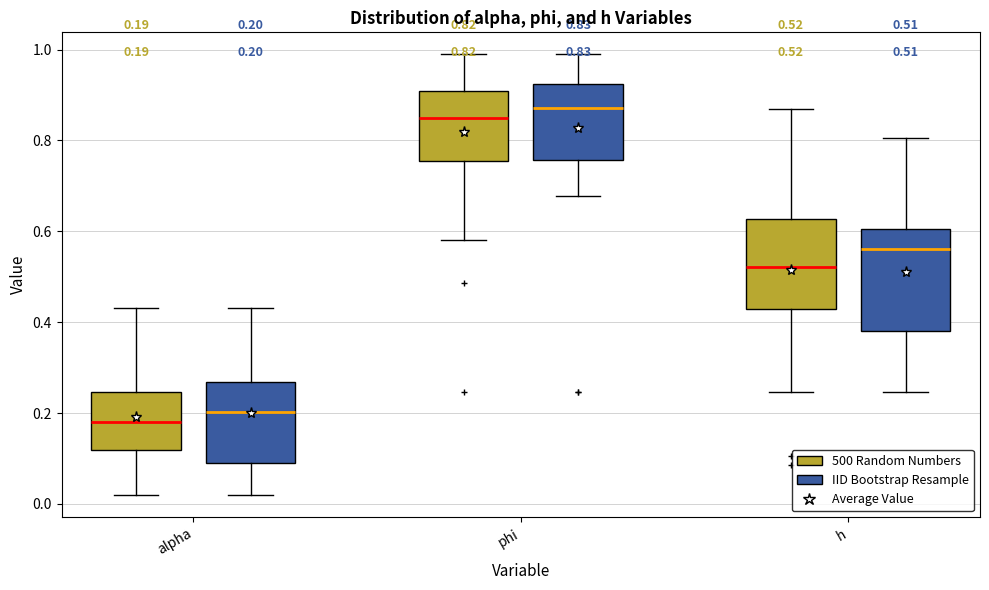

Which box has the highest median line?

phi (IID Bootstrap Resample)